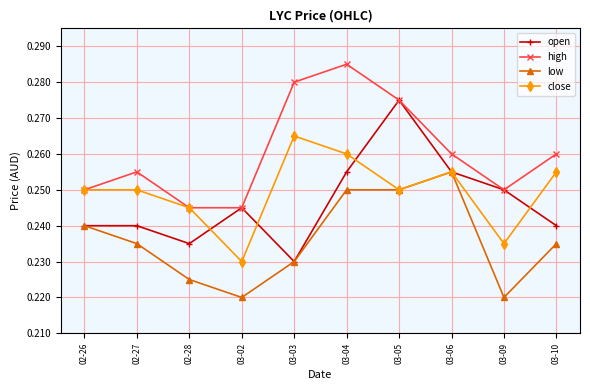

In high, how many points are higher than both neighbors (excluding endpoints)?

2